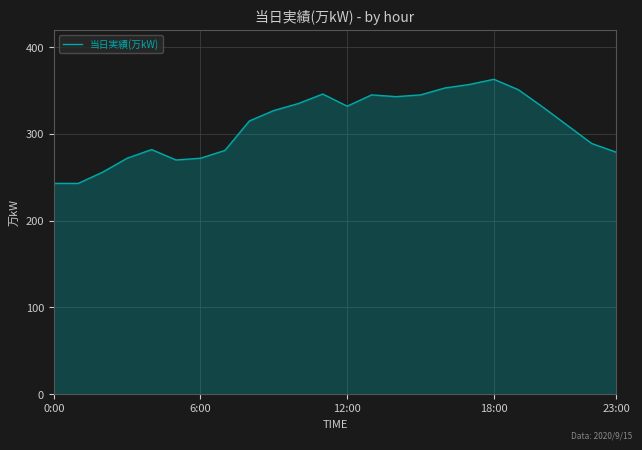

How many lines are shown in the chart?

1